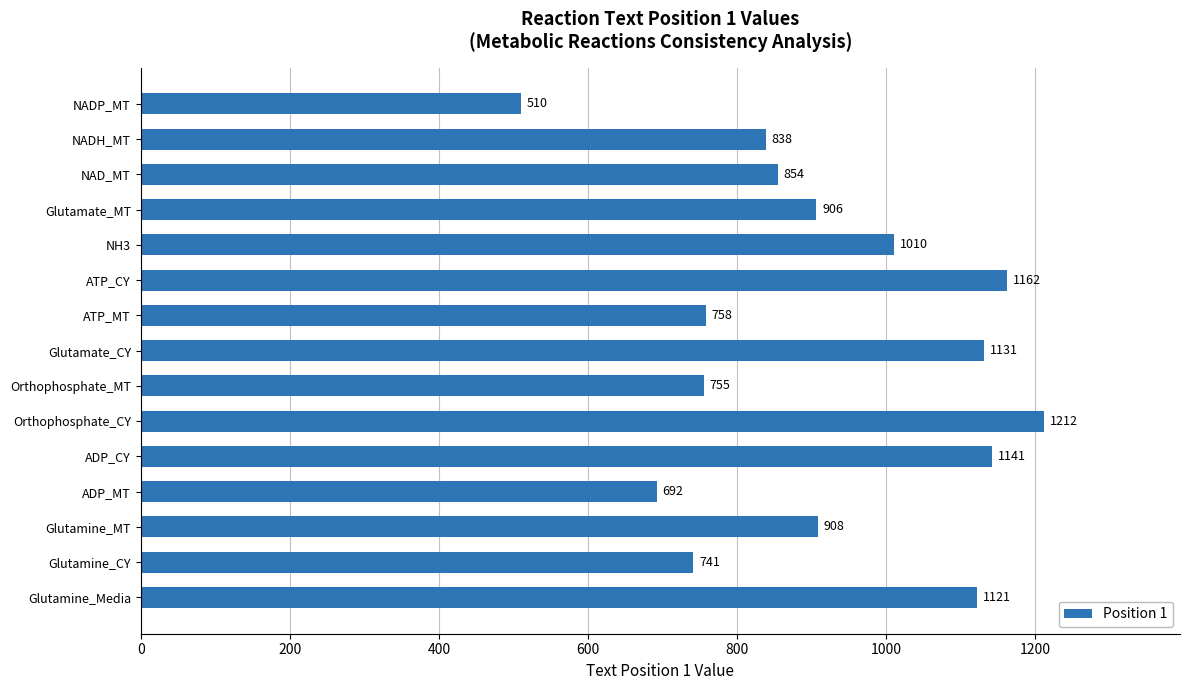

Between NH3 and Glutamate_CY, which is larger?

Glutamate_CY